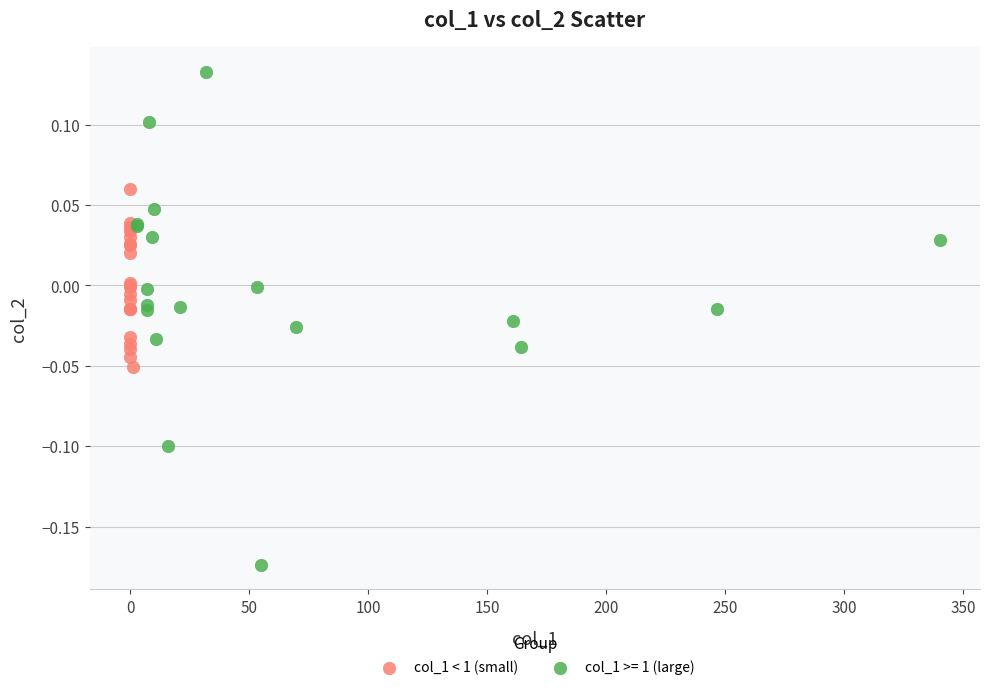

Which series contains the highest Y value?

col_1 >= 1 (large)